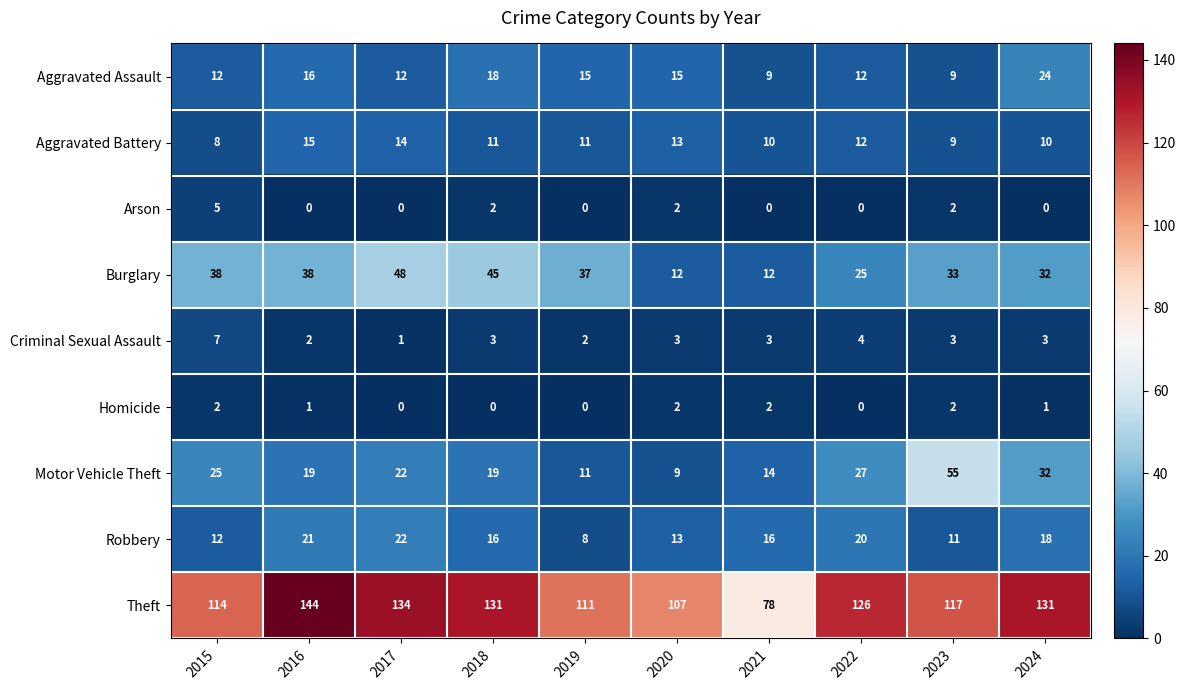

Which label corresponds to the largest value in the chart?

2016